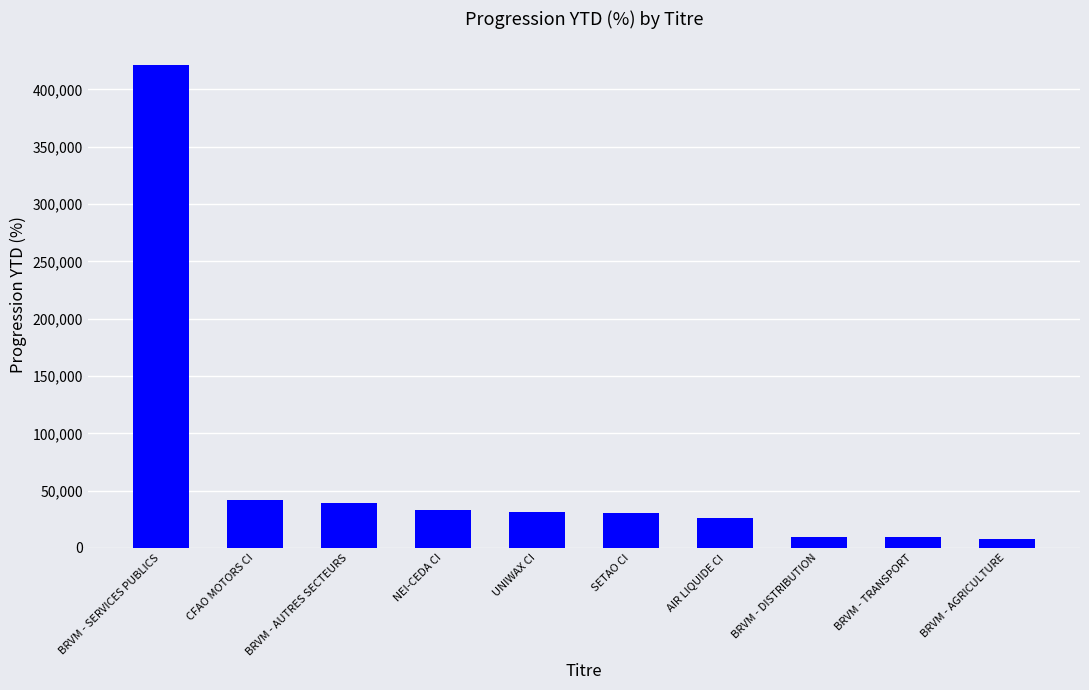

Count the number of categories in the chart.

10